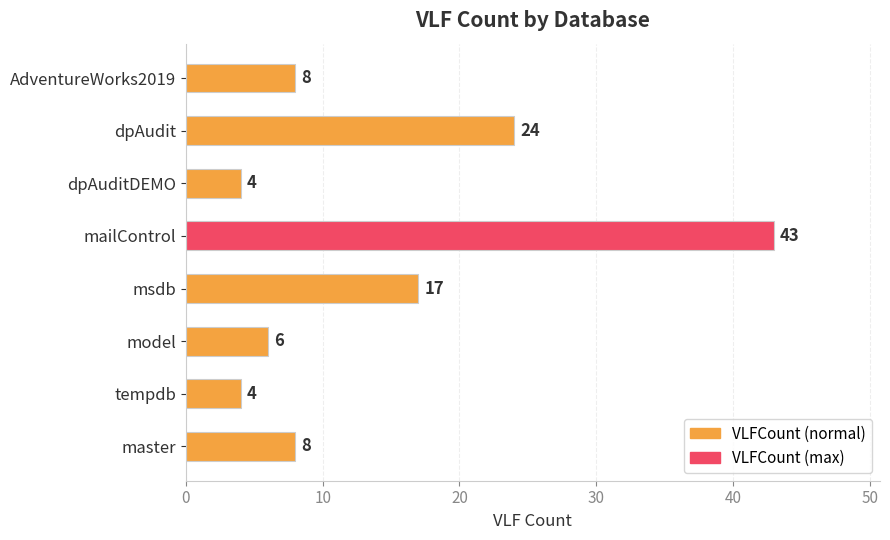

Reading top to bottom, list all the values displayed in this chart.

8	24	4	43	17	6	4	8